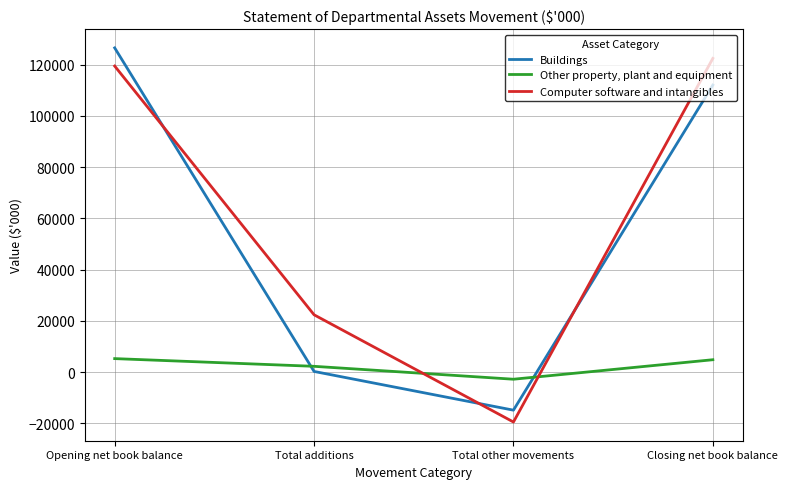

Which series has the largest total across all categories?

Computer software and intangibles